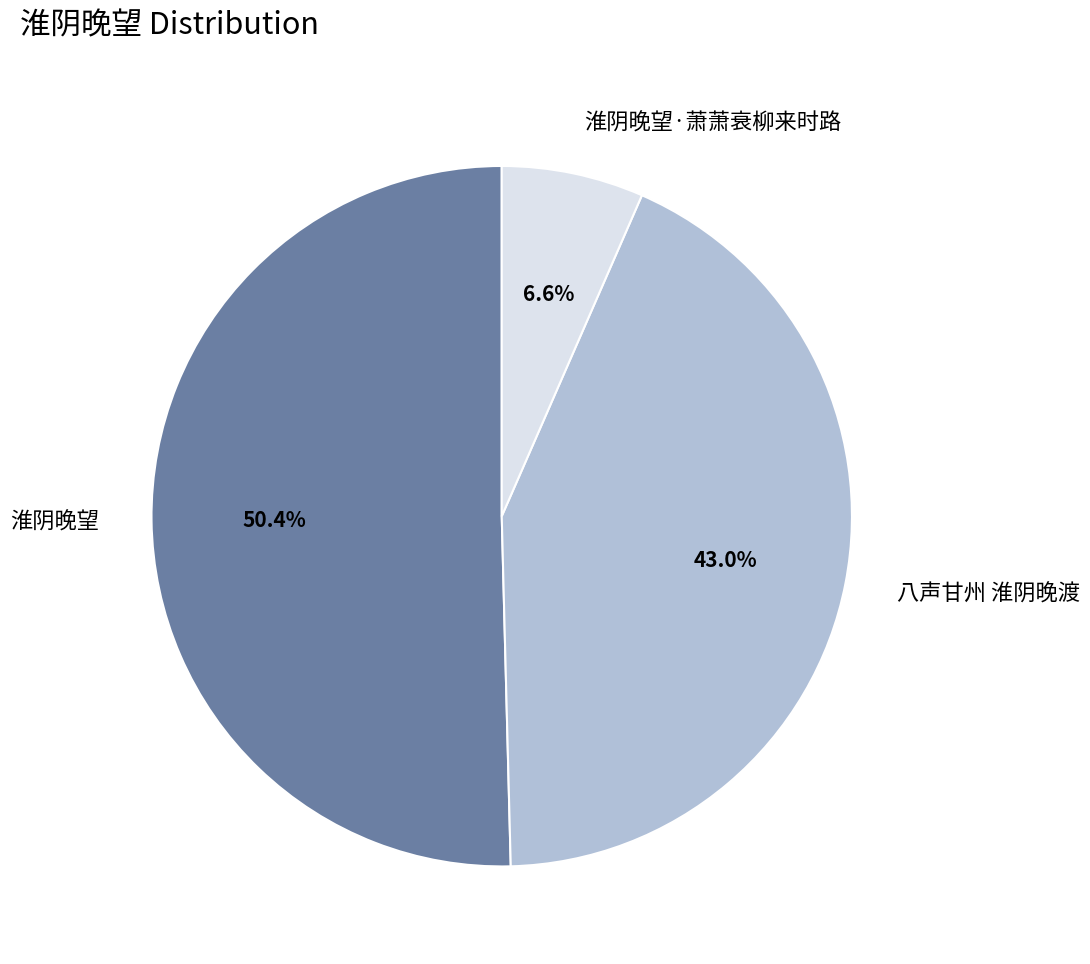

Which slice represents more than half of the pie?

淮阴晚望